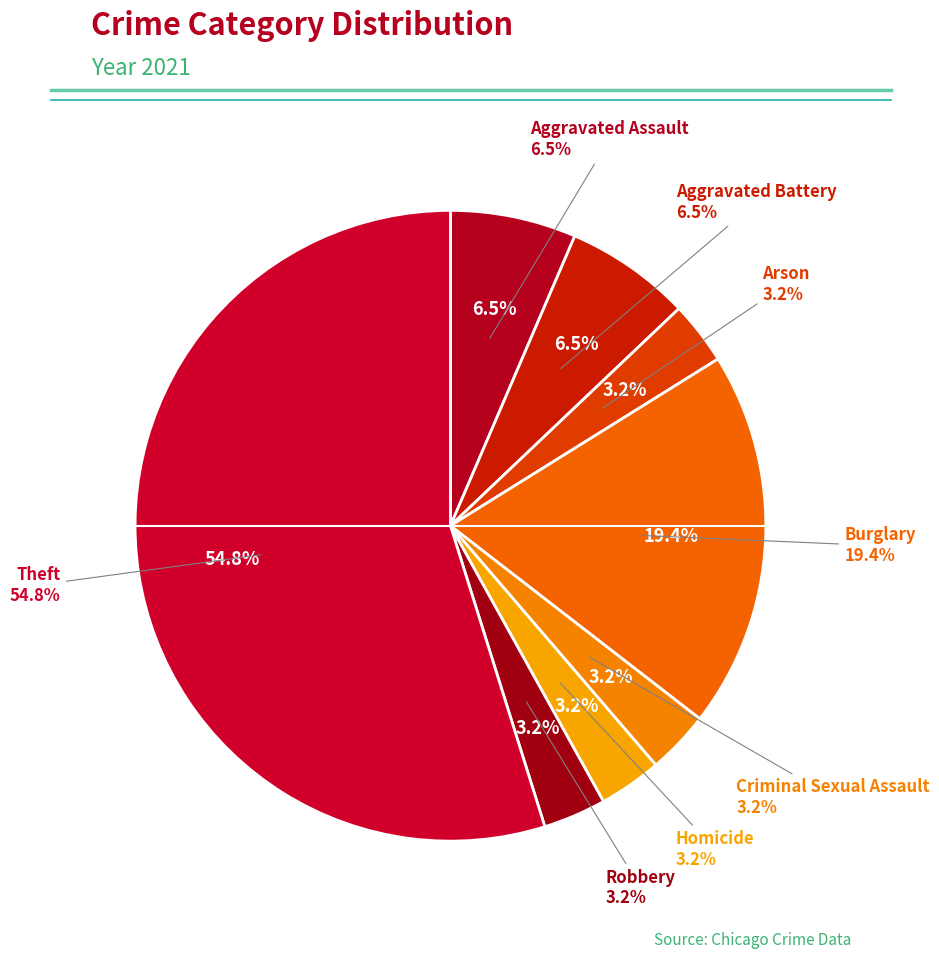

Which category accounts for the majority?

Theft